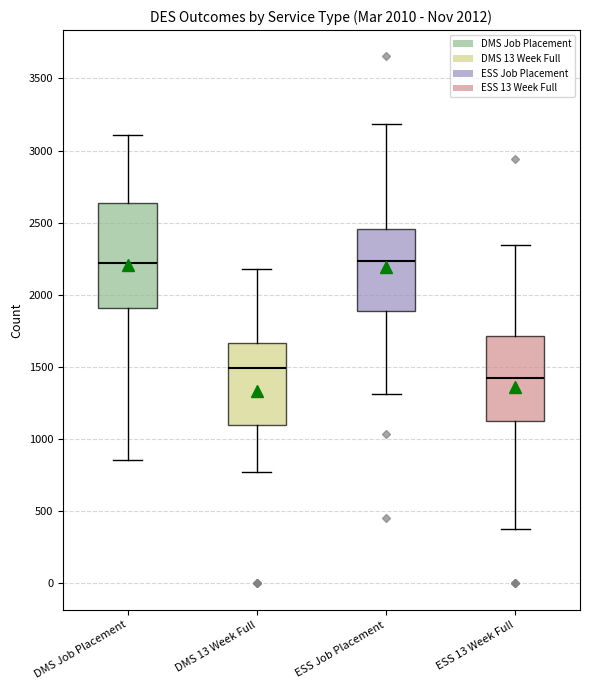

Where does the median line of the box for ESS Job Placement sit on the y-axis? The values are not printed on the chart, so give them approximately, as read against the axis.

2250